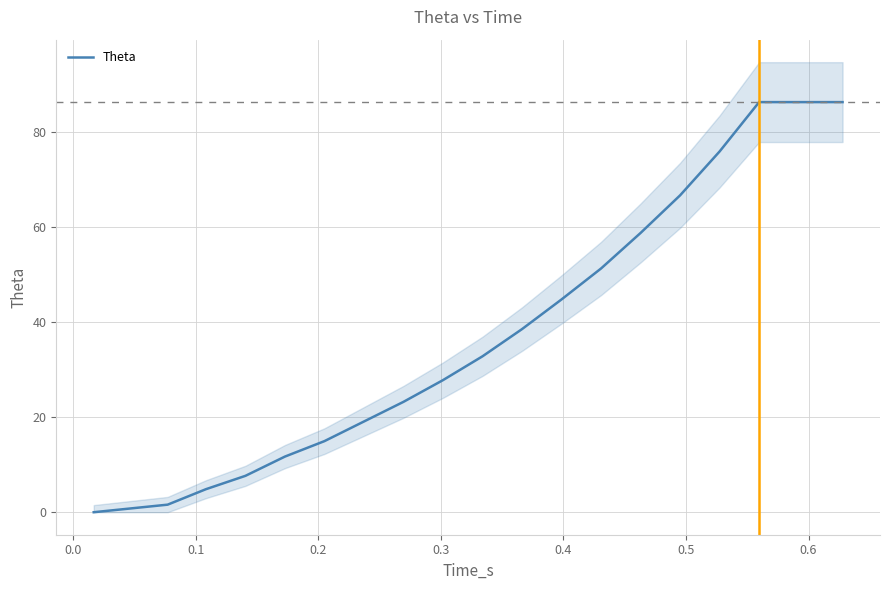

Does the chart display data point markers on the line(s)?

No